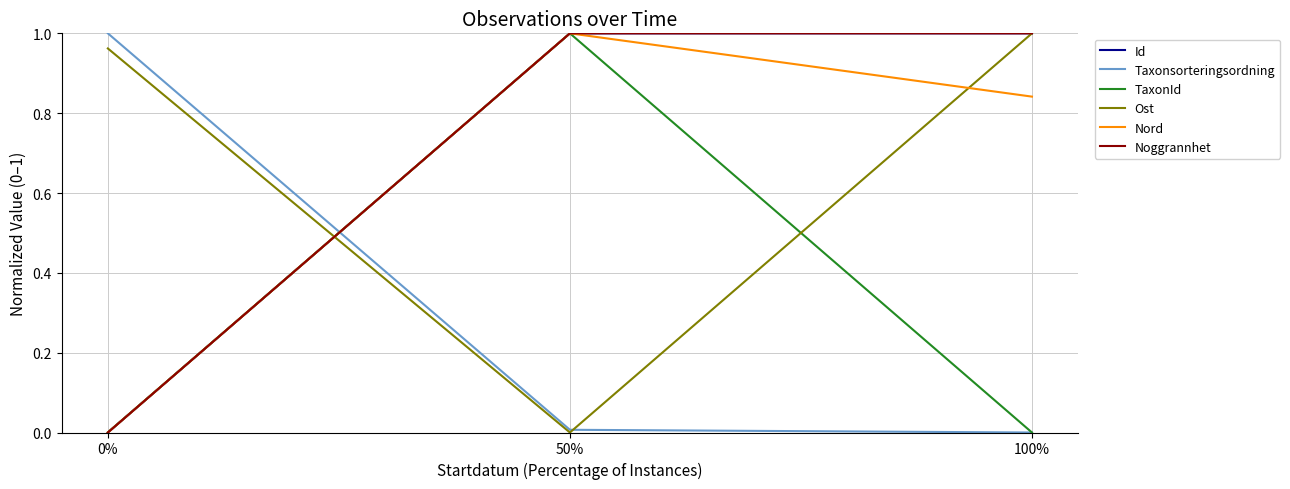

Does the chart display data point markers on the line(s)?

No